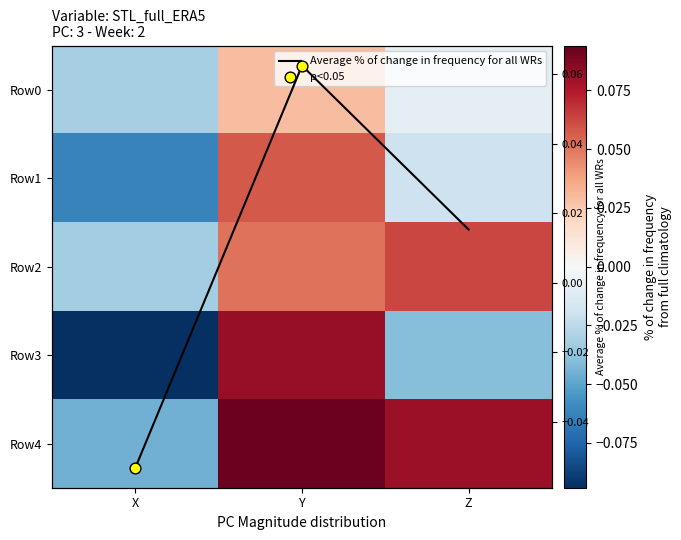

Where is Average % of change in frequency for all WRs nearest to the value 0?

Z